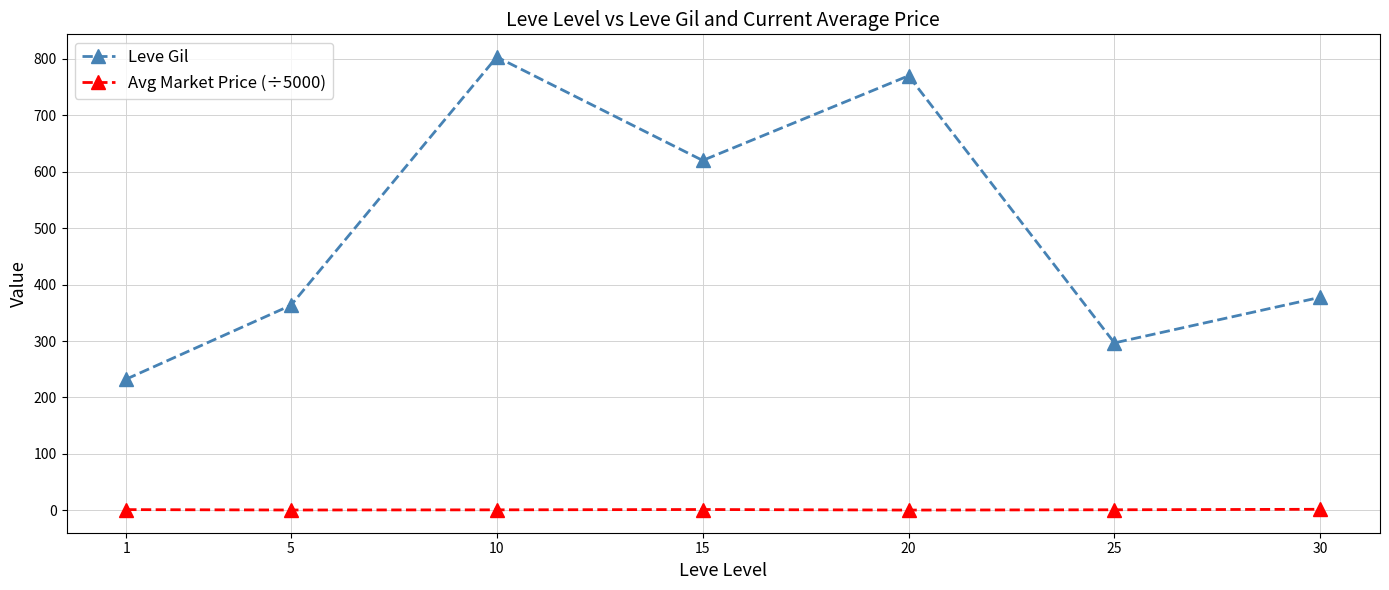

At which category is the sum across all series the highest?

10